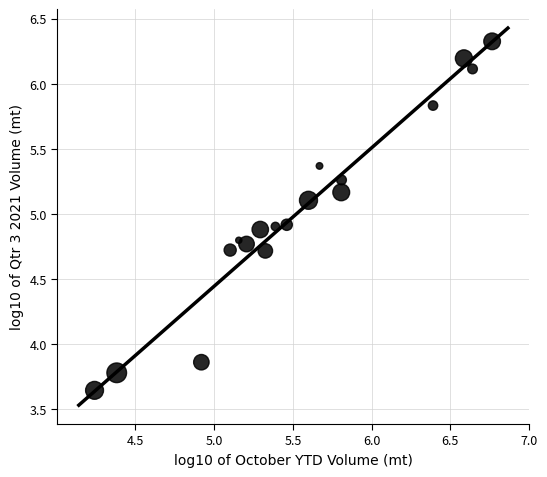

What is the range of Y values (max minus min)?

2.7